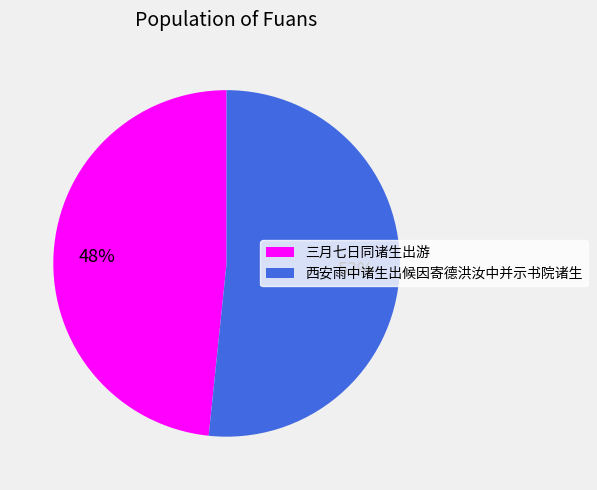

Which has a higher value, 三月七日同诸生出游 or 西安雨中诸生出候因寄德洪汝中并示书院诸生?

西安雨中诸生出候因寄德洪汝中并示书院诸生